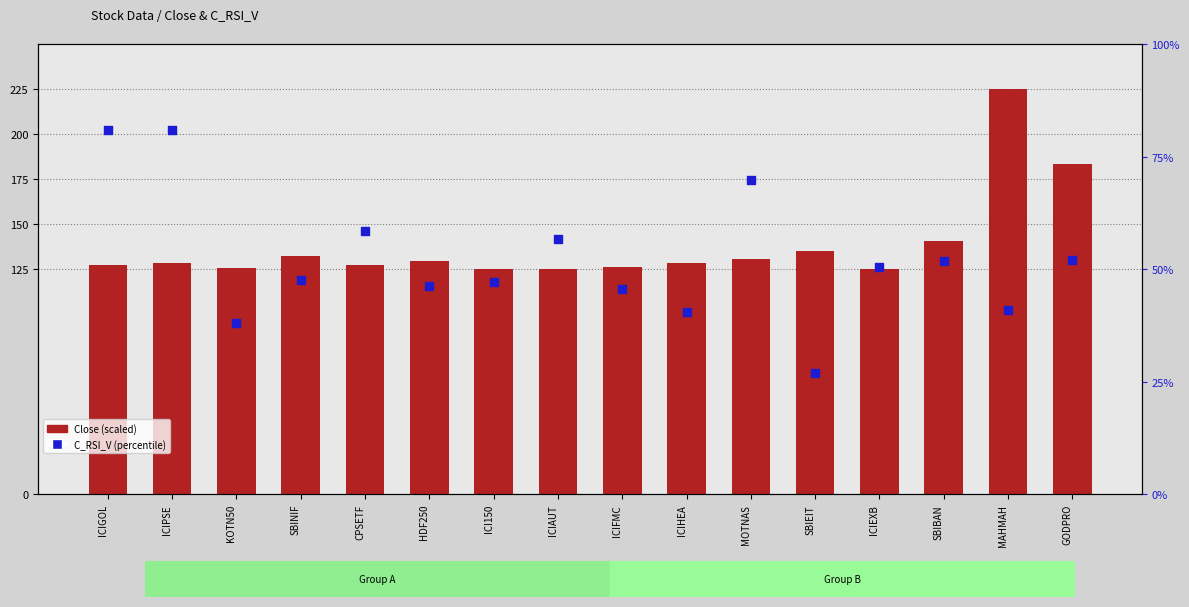

Which series has the largest total across all categories?

Close (scaled)